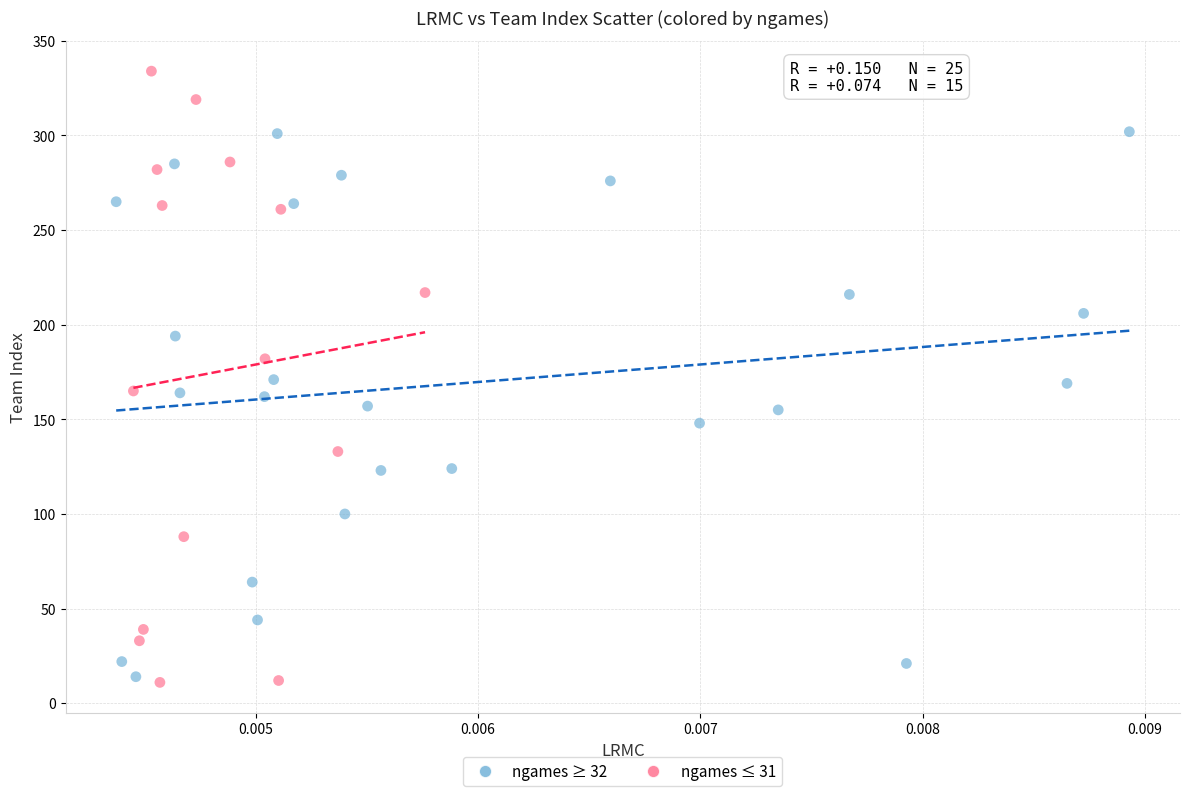

What are all the series names shown in the legend?

ngames ≥ 32, ngames ≤ 31